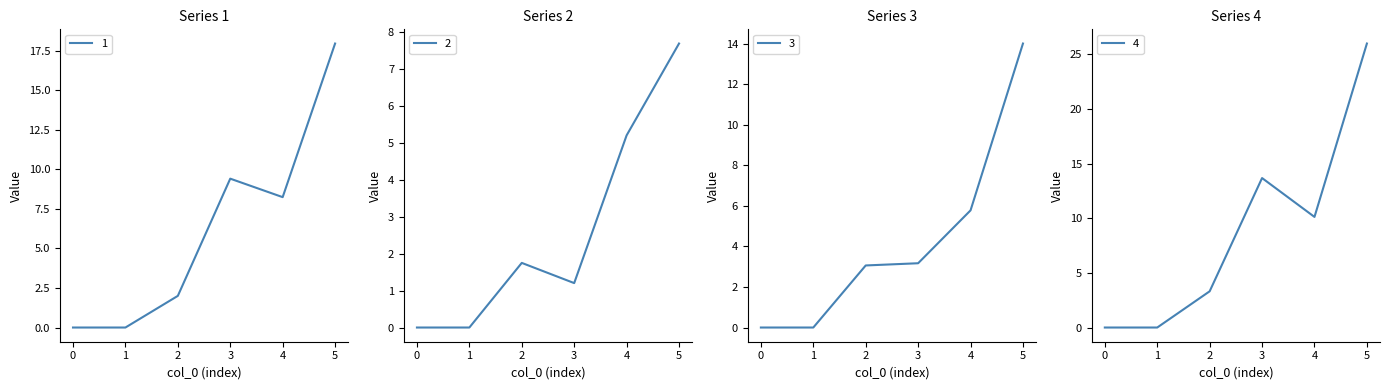

Which series has the largest total across all categories?

4